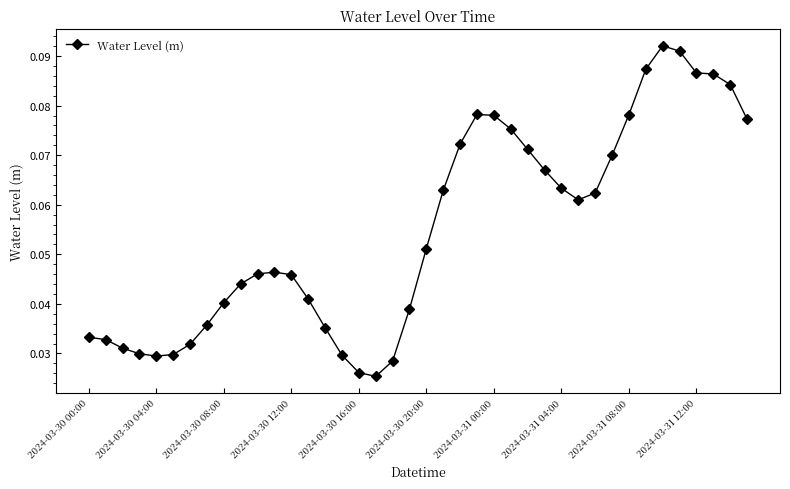

How many values are between 0 and 1?

40